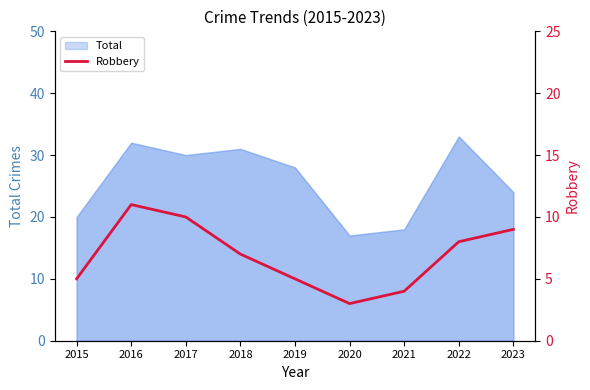

What is the sum of all values?

62